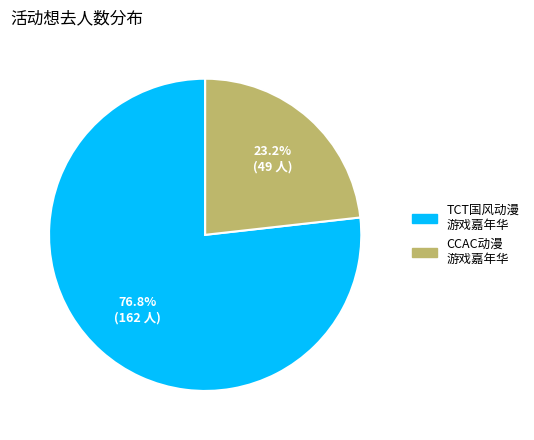

Is there a majority slice in this chart?

Yes